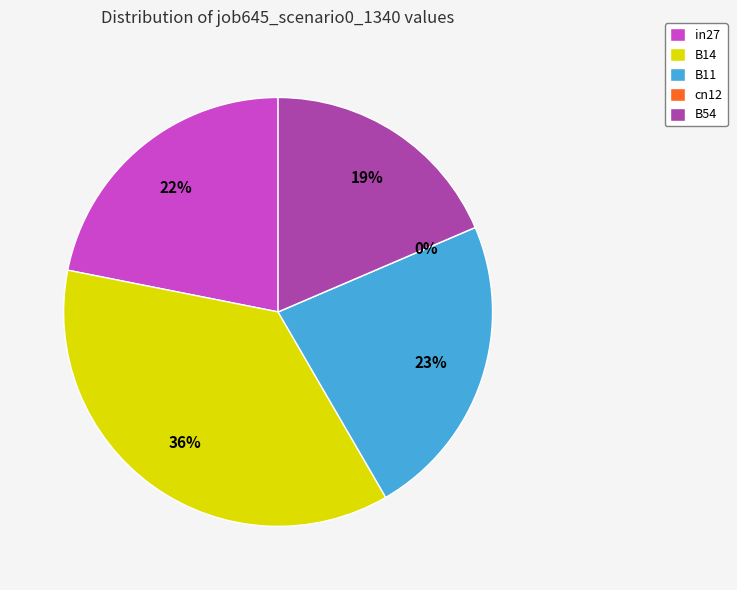

To the nearest percent, what is the average slice percentage?

20%